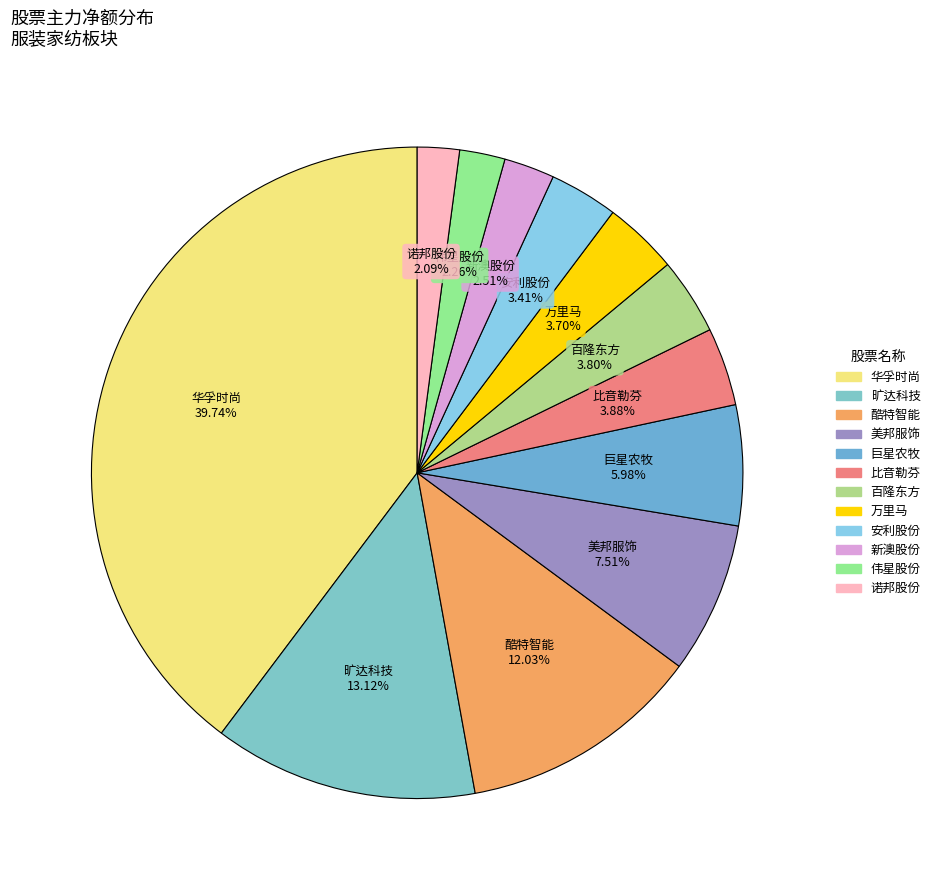

How many segments does this pie chart have?

12